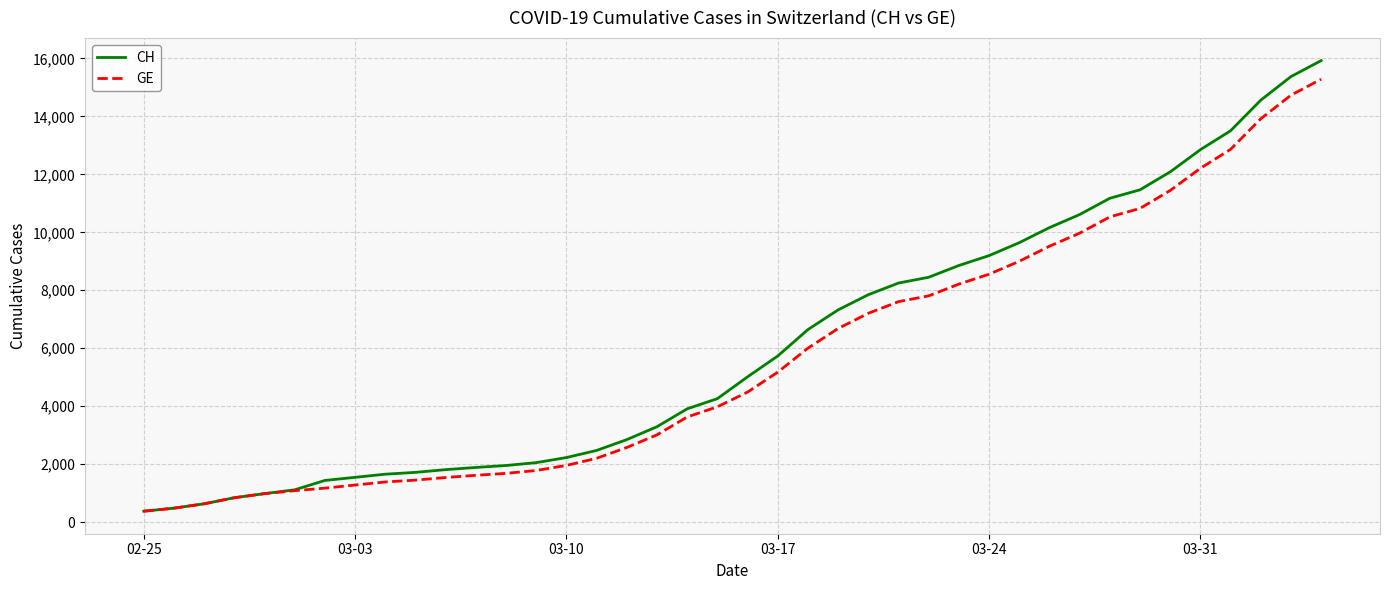

Which series has the largest range (max minus min)?

CH